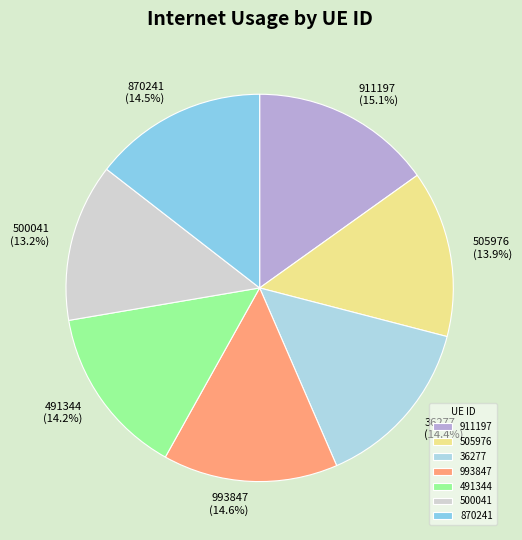

Is there a majority slice in this chart?

No